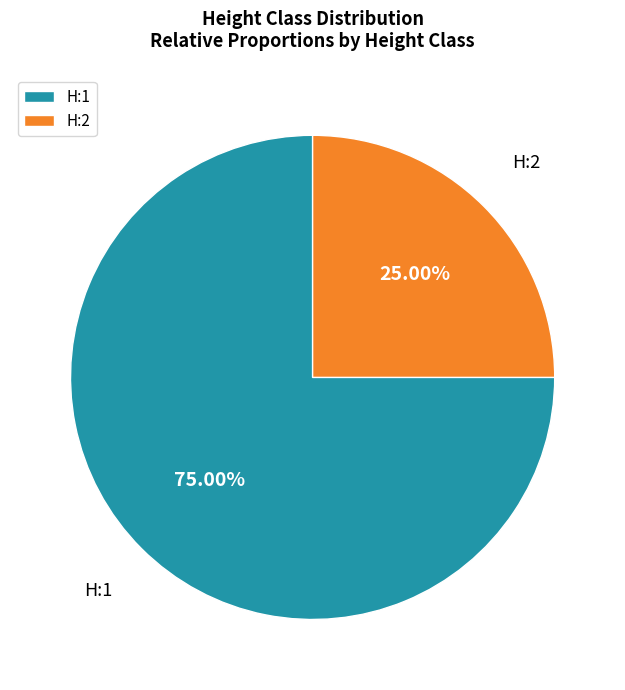

Combined, do H:2 and H:1 account for over 50%?

Yes